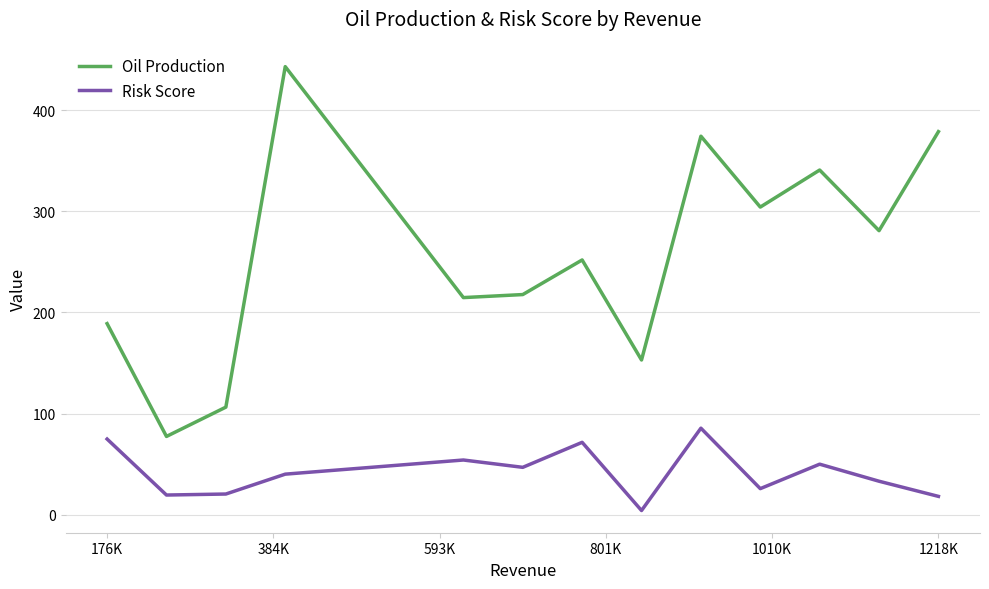

What is the difference between the maximum and minimum values in the Risk Score series?

81.5